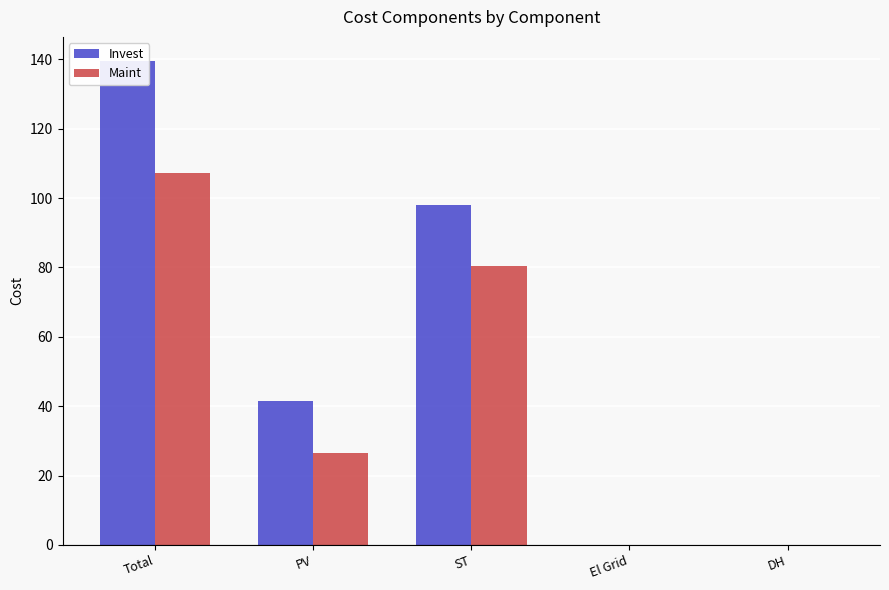

At which category is the sum across all series the highest?

Total